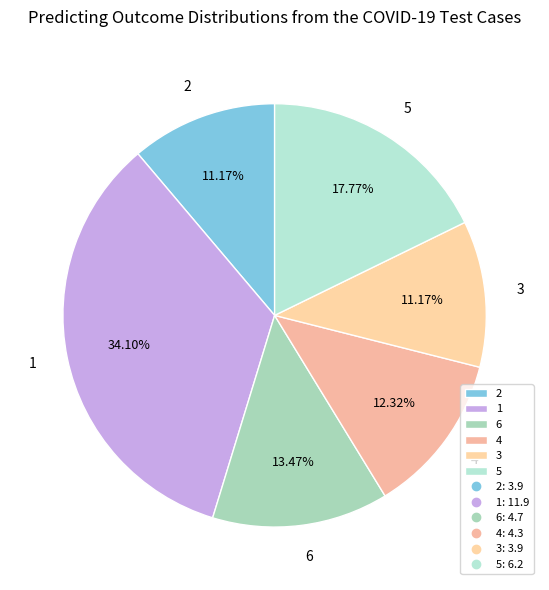

Is the sum of 2 and 5 greater than half?

No